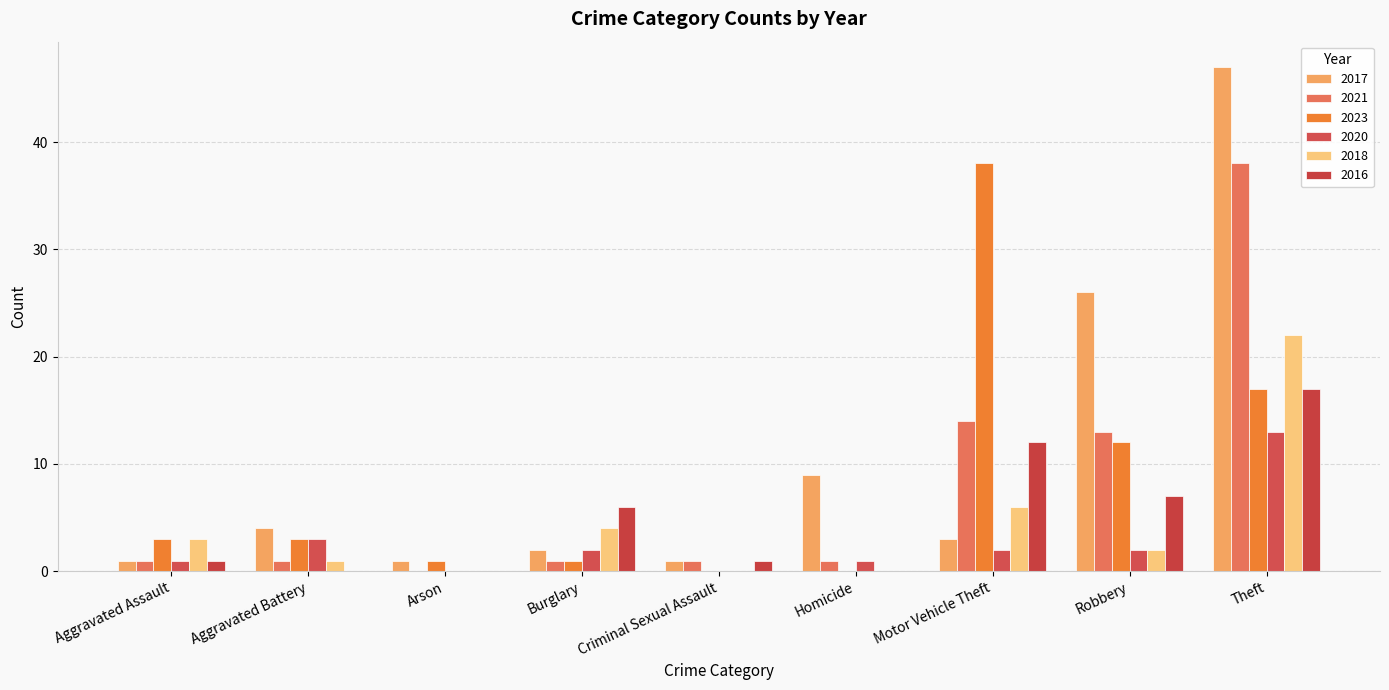

List the series in order of their peak value, highest first.

2017, 2021, 2023, 2018, 2016, 2020